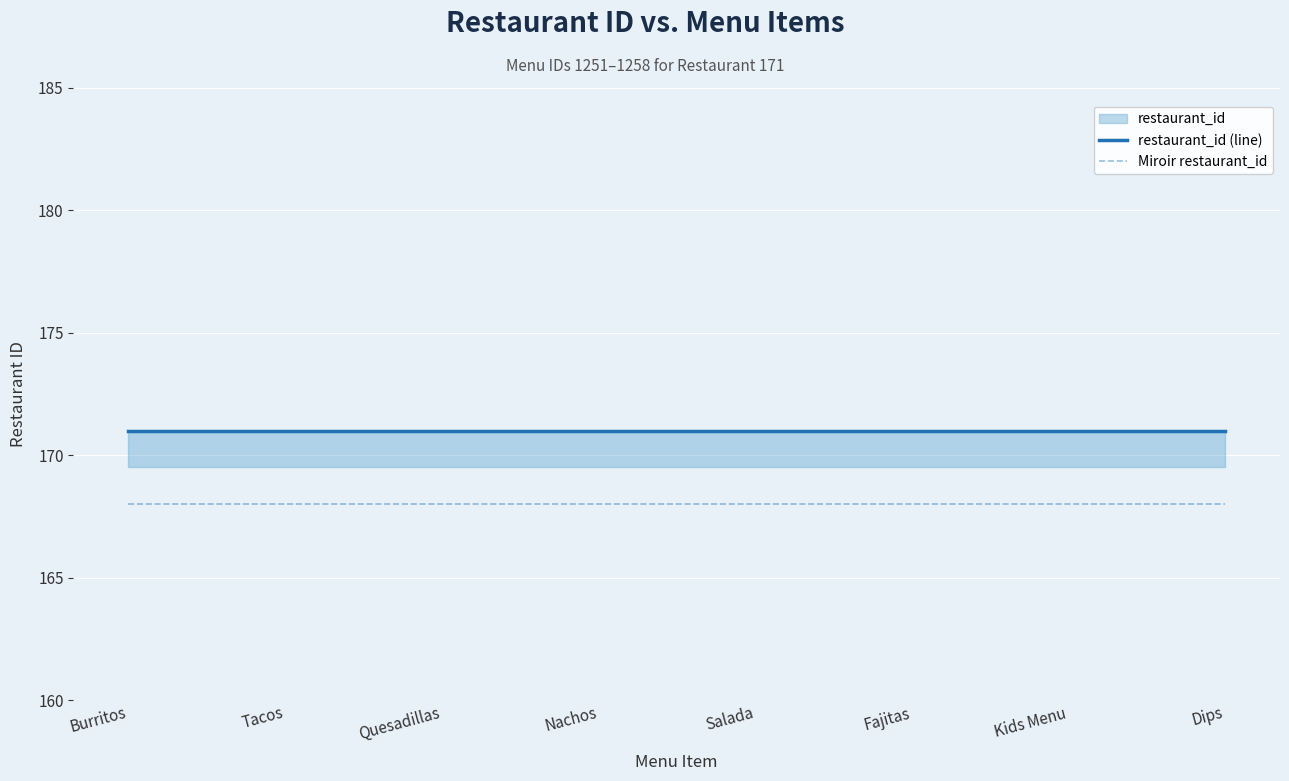

Count the number of categories in the chart.

8